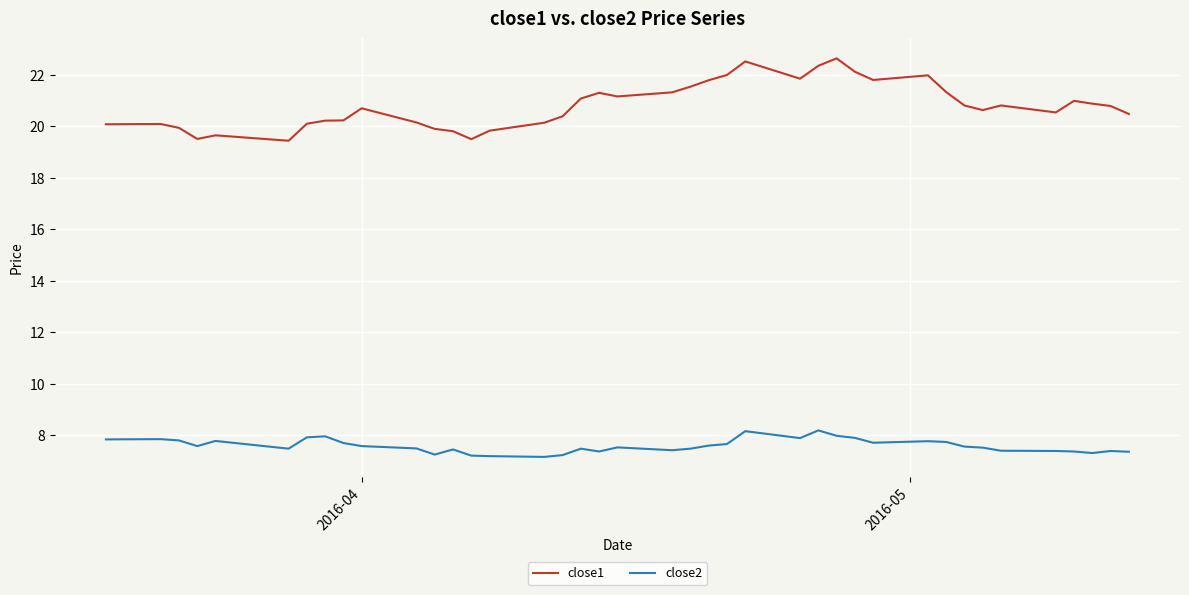

What are all the series names shown in the legend?

close1, close2